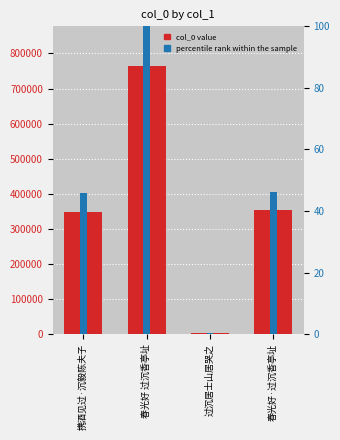

True or false: col_0 has a value of 348730.0 at 携酒见过·沉毅陈夫子.

True